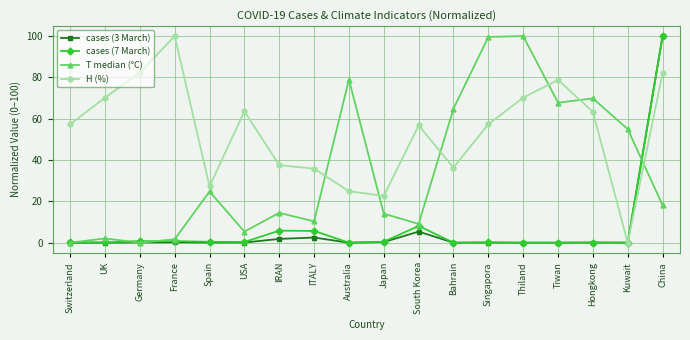

Where is the first local minimum for H (%)?

Spain